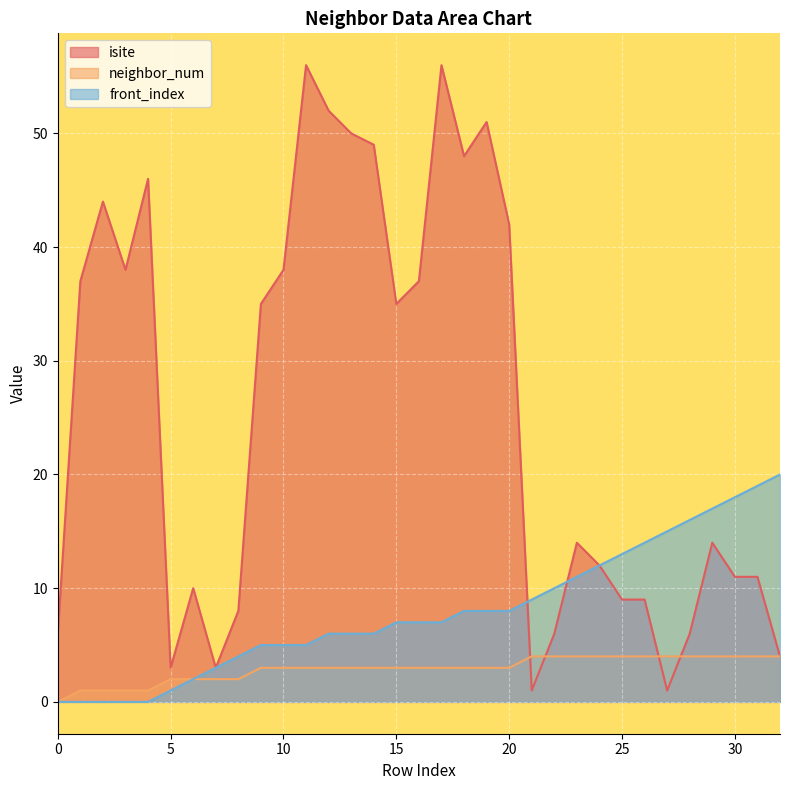

What is the lowest value of the isite series?

1